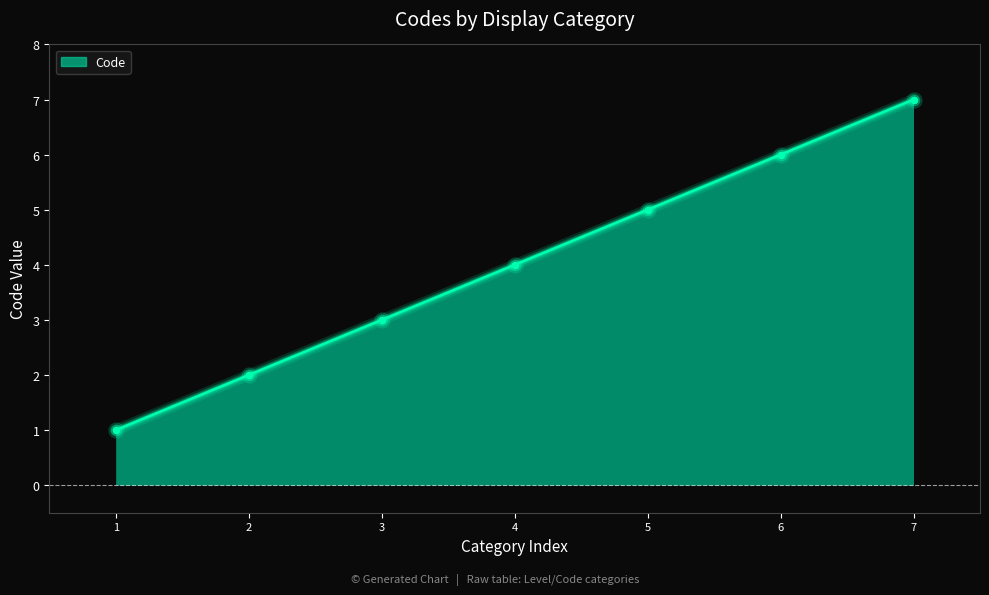

What is the change in value from 1 to 2?

+1